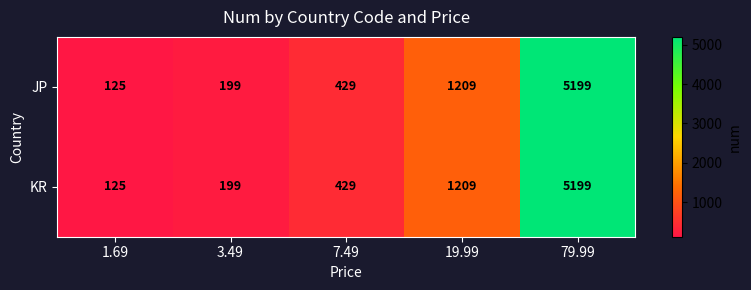

At which category is the sum across all series the highest?

79.99